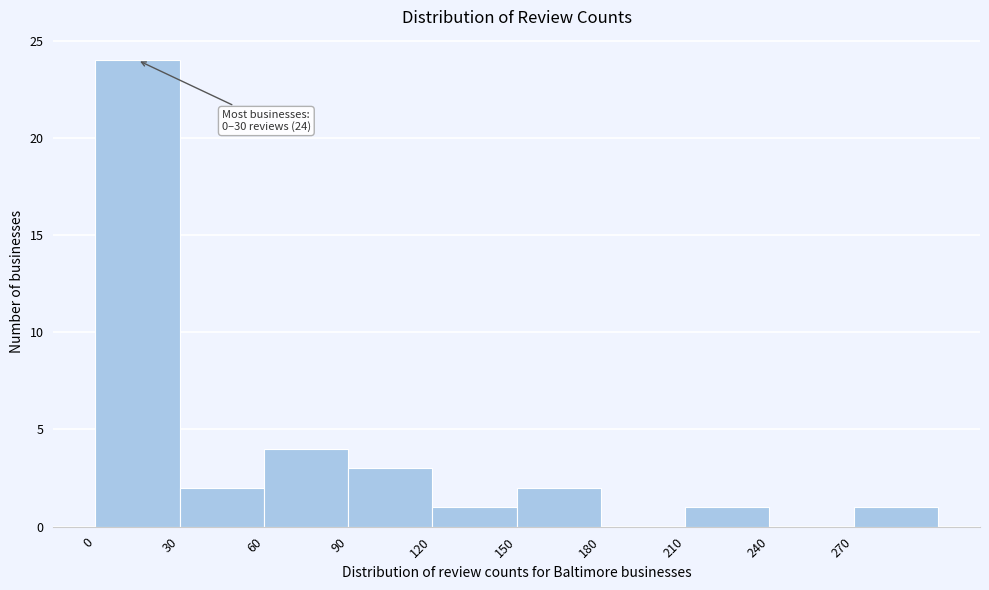

Which range on the x-axis has the tallest bar?

0 to 30